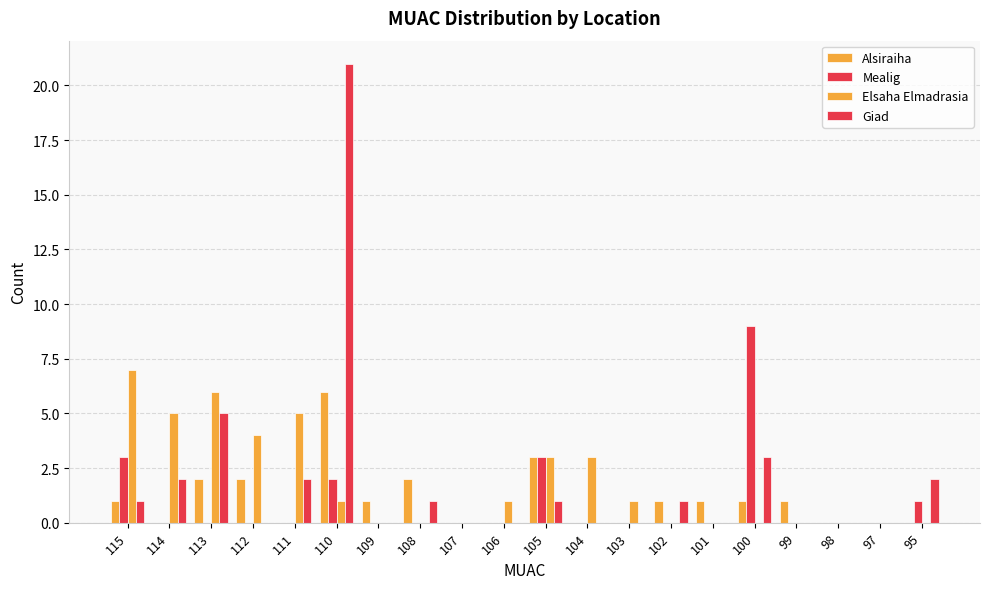

Where is Elsaha Elmadrasia nearest to the value 3?

105